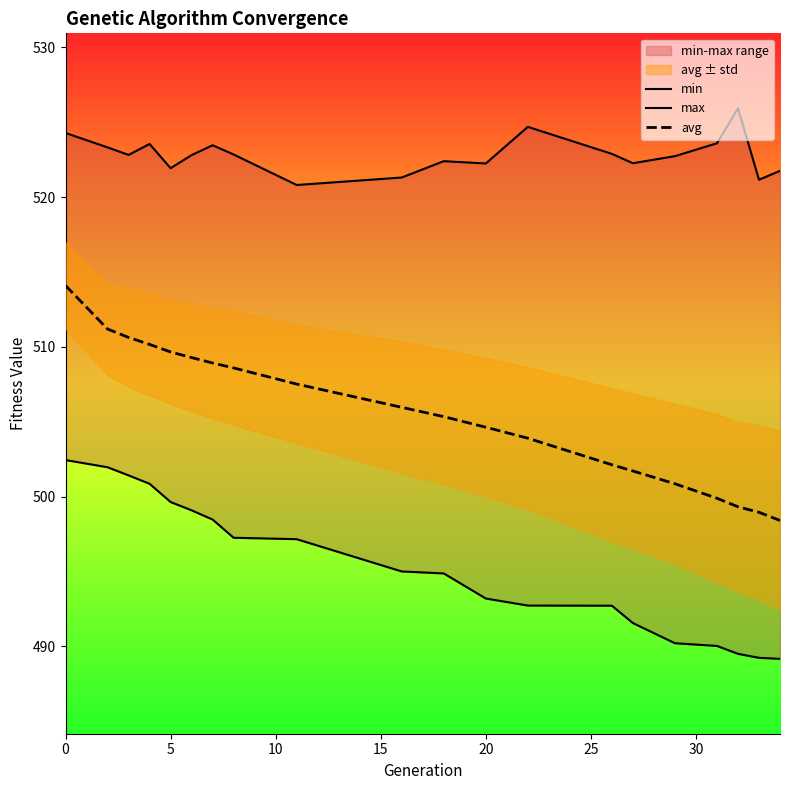

What is the maximum value for avg?

514.1